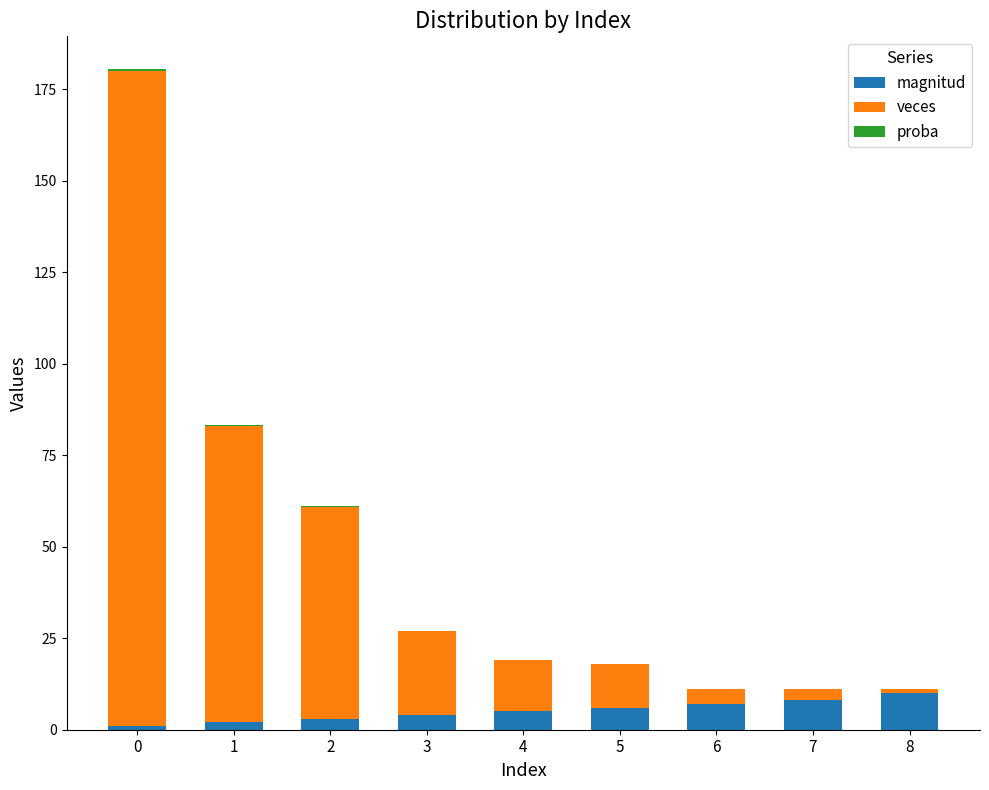

The magnitud series shows 10.0 at 8. True or false?

True